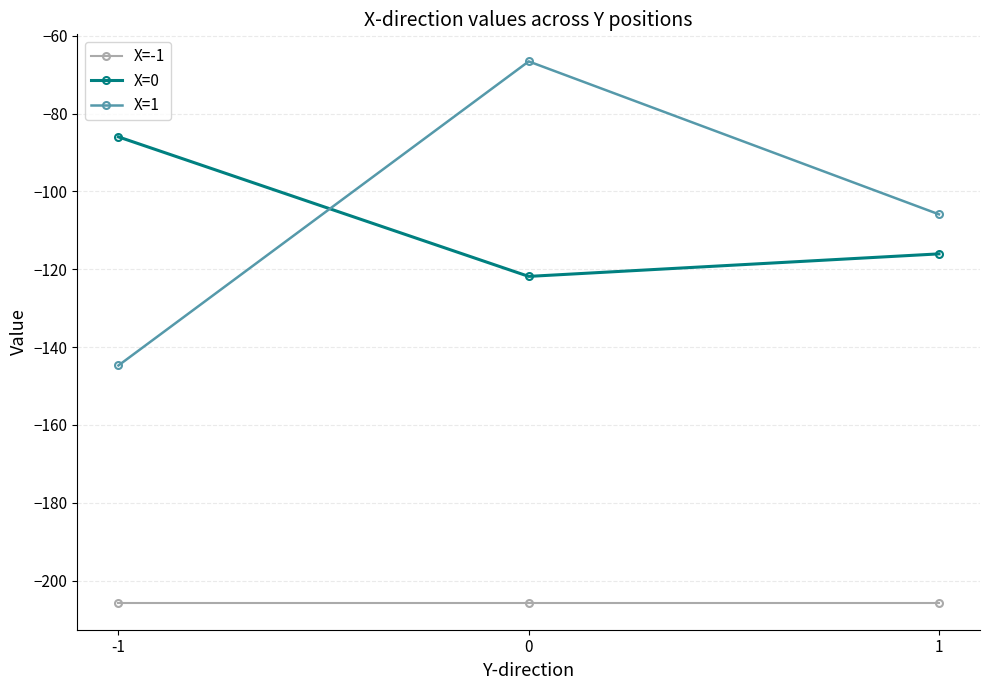

What is the difference between the second highest and minimum values in the X=0 series?

5.8